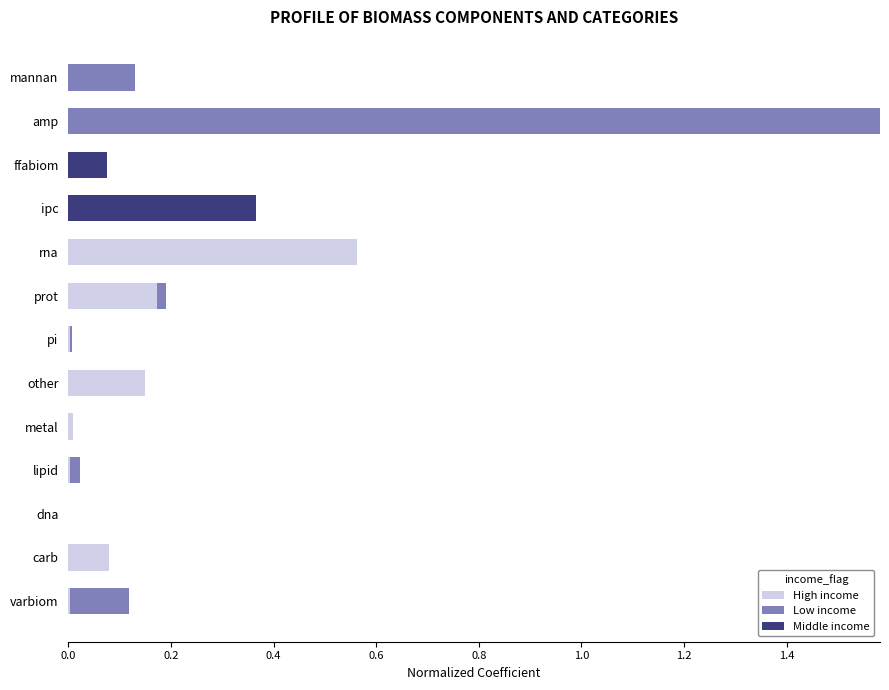

True or false: High income has a value of 0.0 at mannan.

True